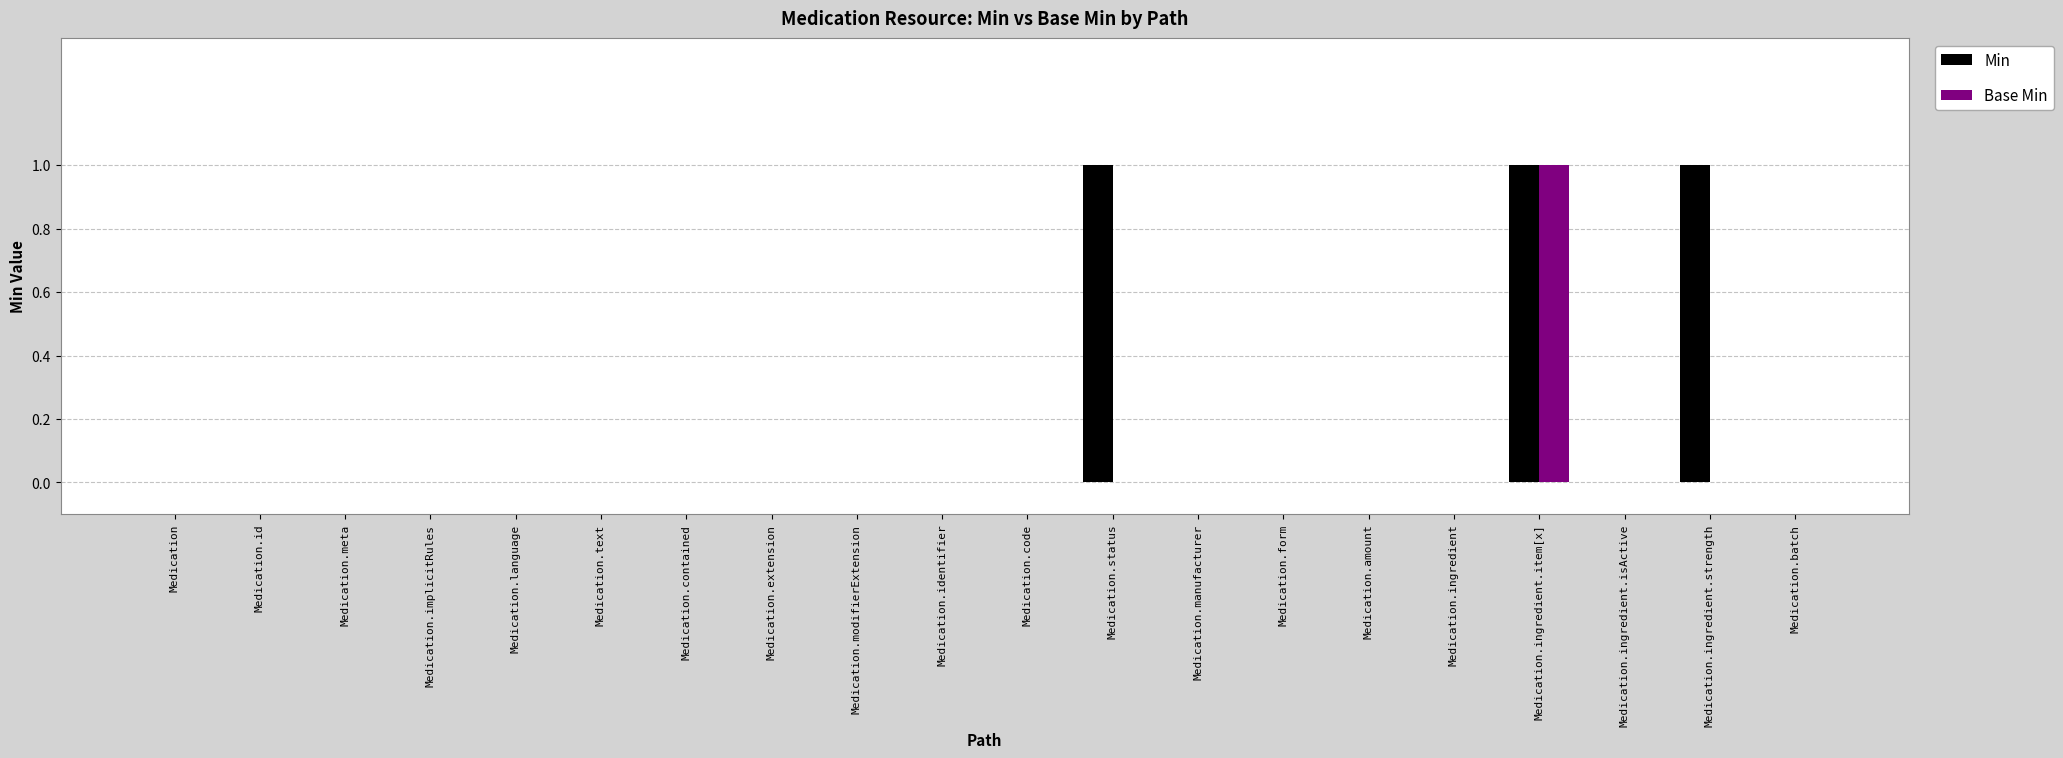

What is the sum of all Min values?

3